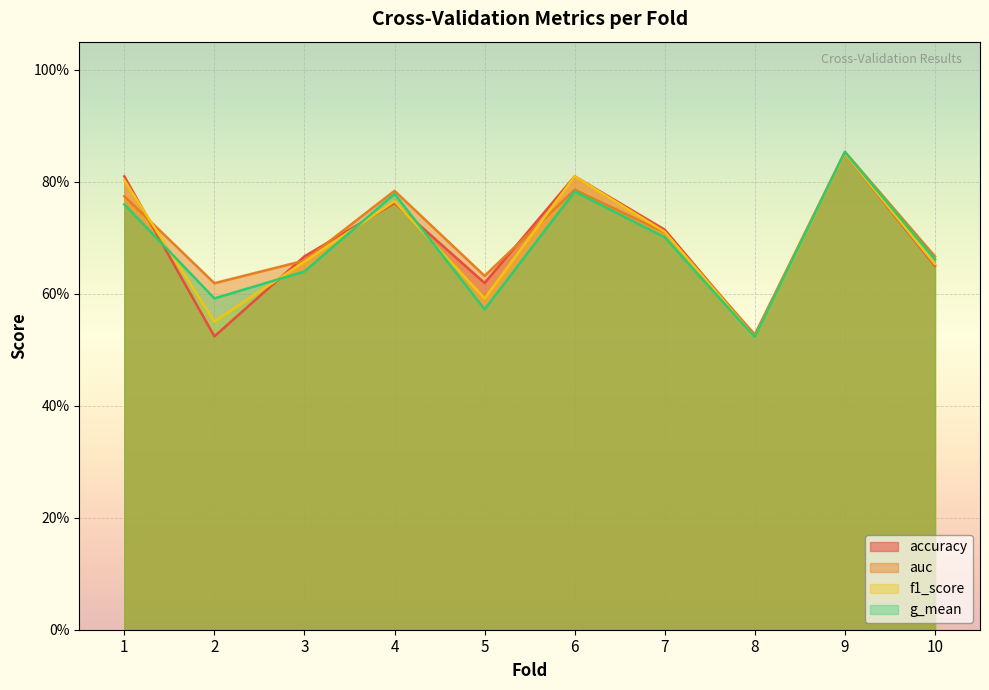

Where do accuracy and auc first cross each other?

1 and 2